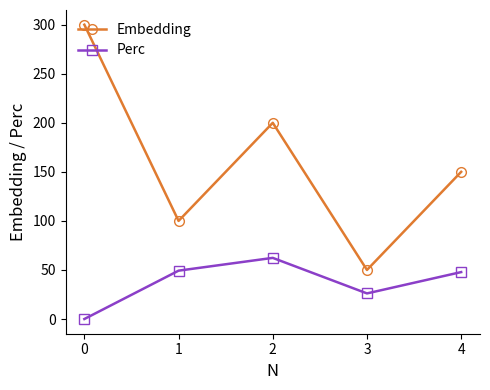

What is the difference between the maximum and minimum values in the Embedding series?

250.0